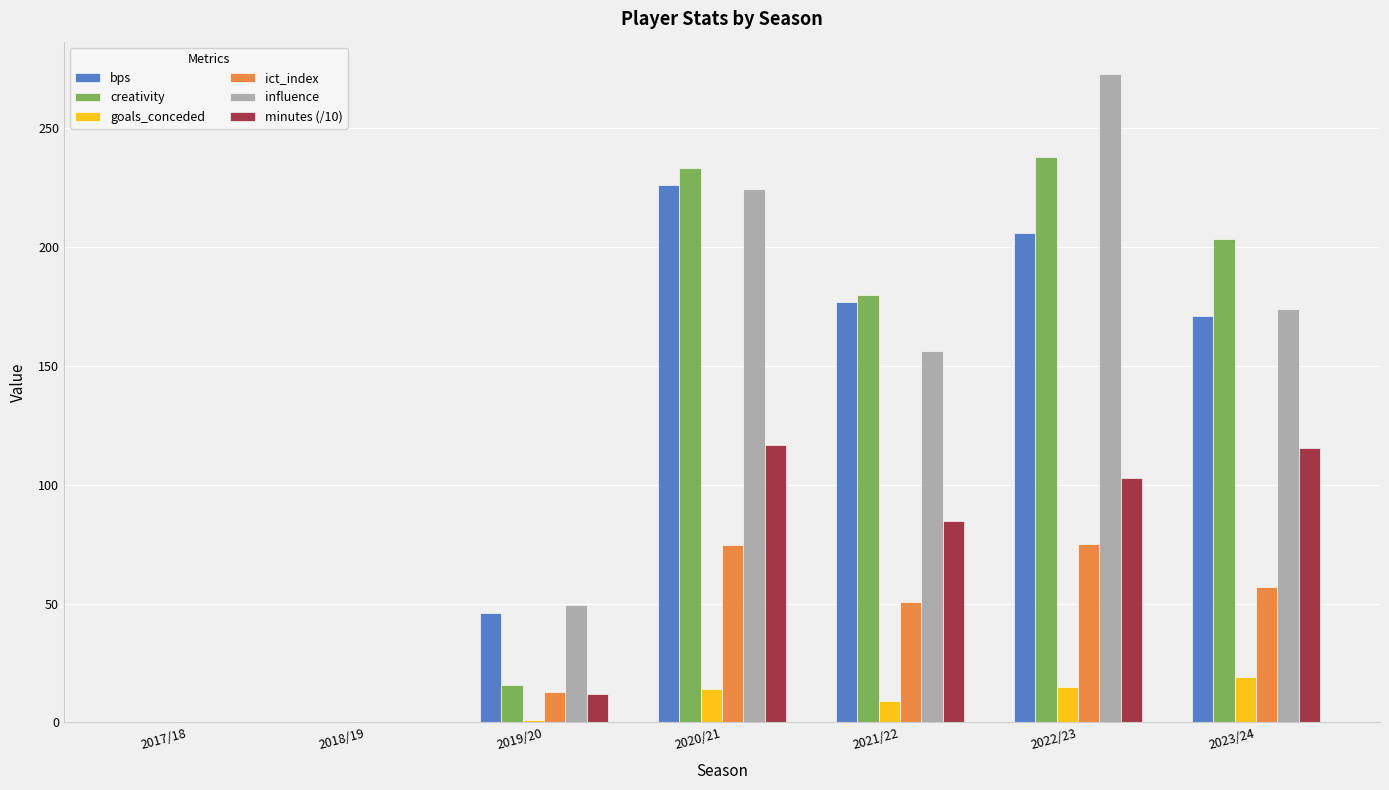

Is the value of ict_index at 2022/23 greater than the value of creativity at 2021/22?

No